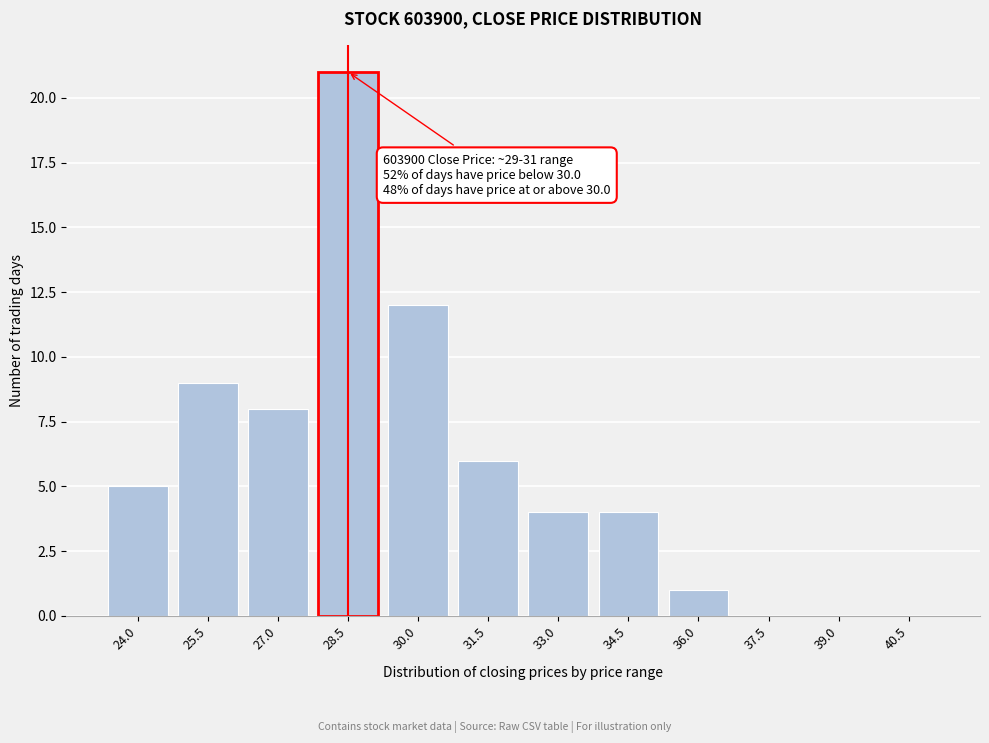

Reading right to left, extract all data points from this chart.

40.5=0	39.0=0	37.5=0	36.0=1	34.5=4	33.0=4	31.5=6	30.0=12	28.5=21	27.0=8	25.5=9	24.0=5